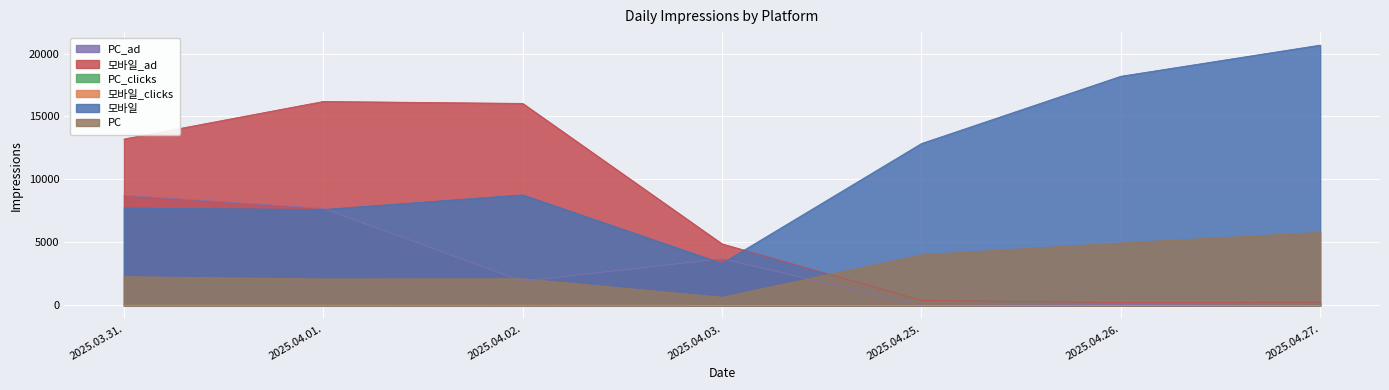

Where is 모바일_ad nearest to the value 8211?

2025.04.03.